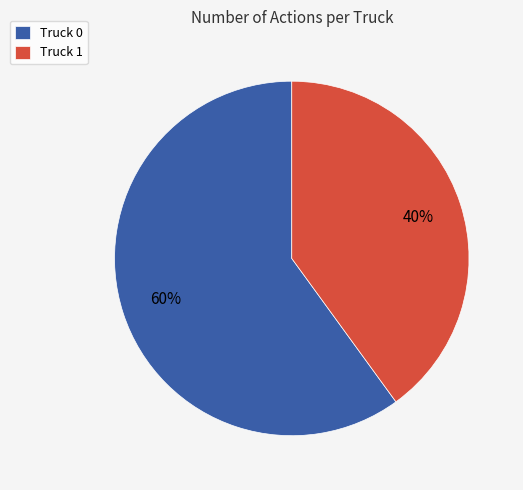

Is Truck 0 the majority of the pie?

Yes